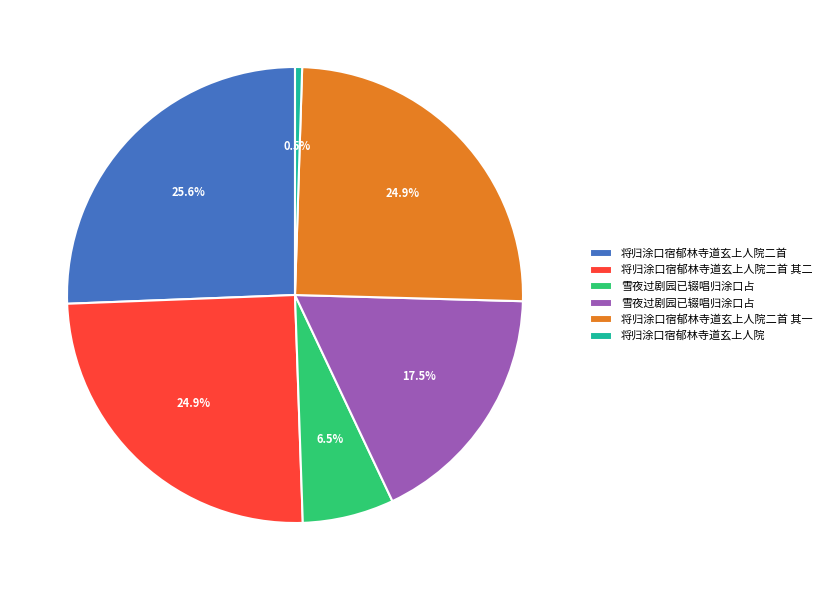

Is there a majority slice in this chart?

No